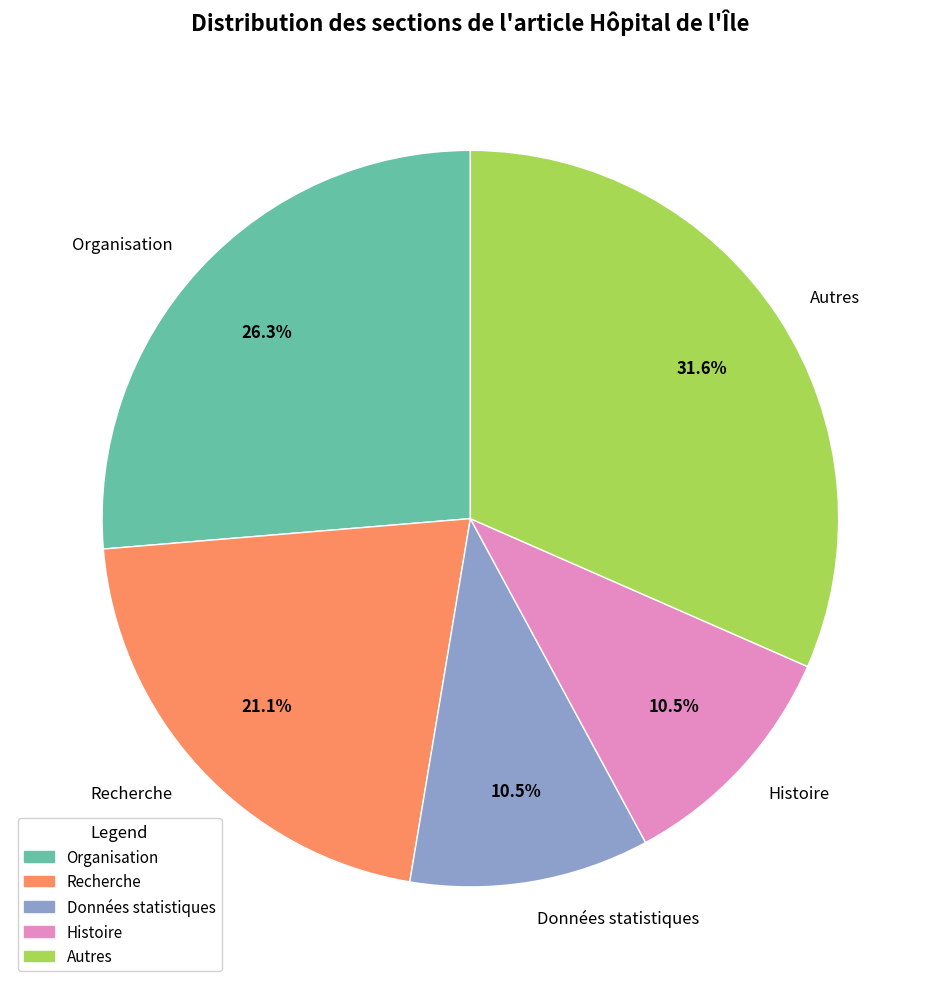

How many slices are in this pie chart?

5